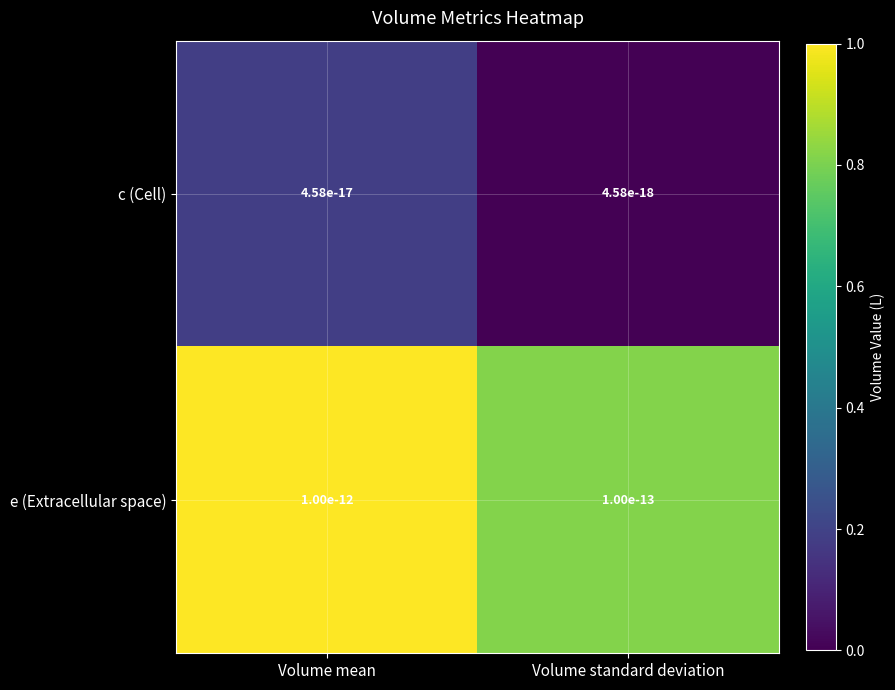

Which category has the highest value in the e (Extracellular space) series?

Volume mean